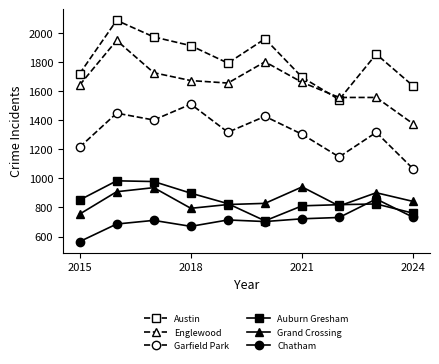

Which series has the largest total across all categories?

Austin